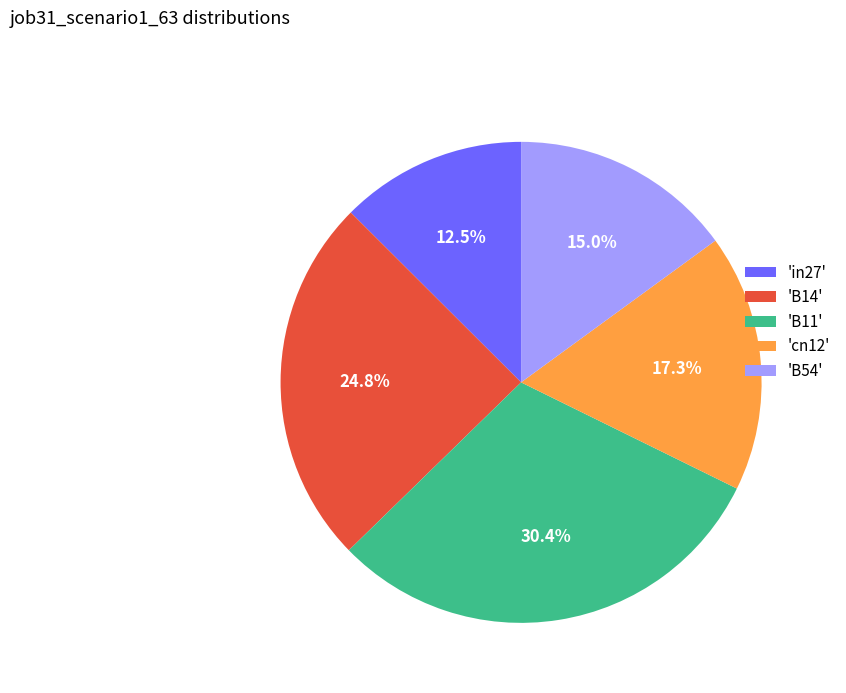

How much of the chart is everything except 'B54'?

85.0%